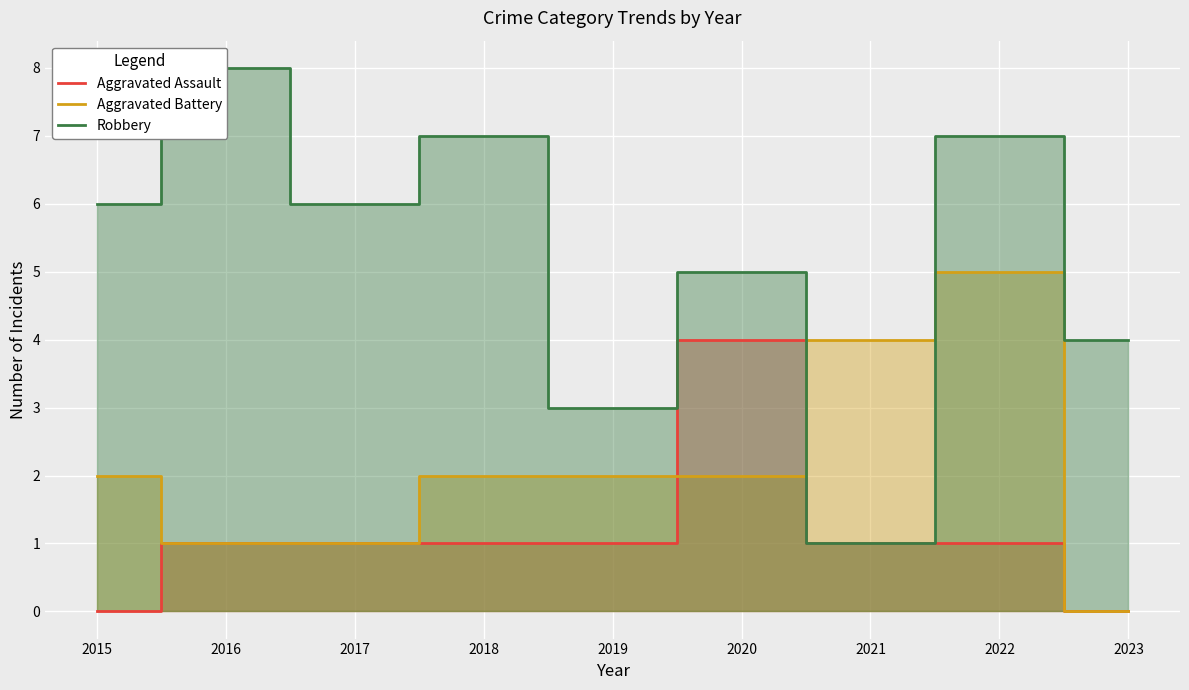

Is the value of Robbery at 2018 greater than the value of Aggravated Assault at 2019?

Yes